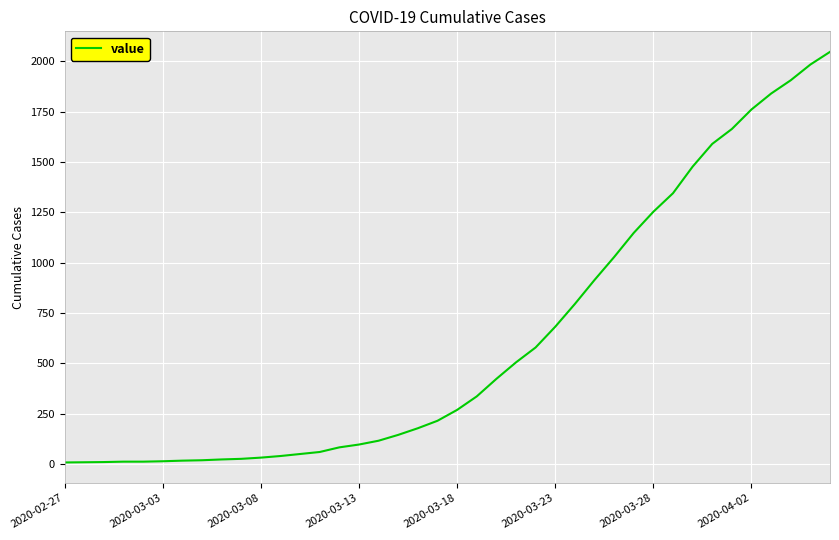

How many distinct data groups are displayed?

1